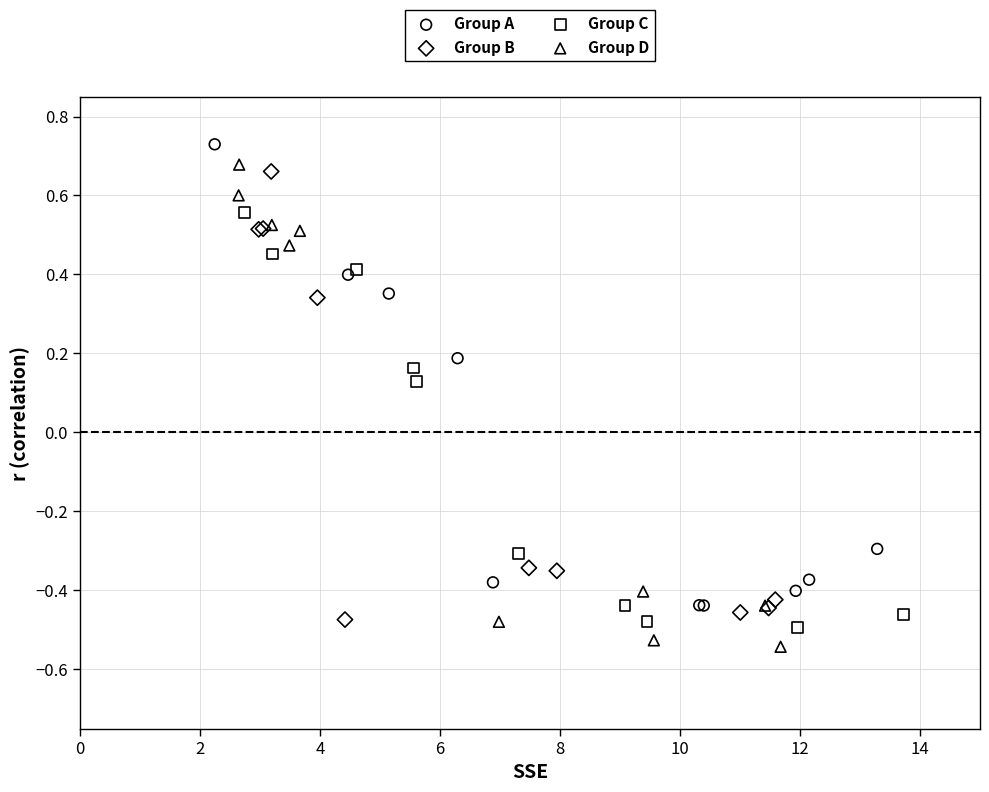

Which series has the widest spread of Y values?

Group D